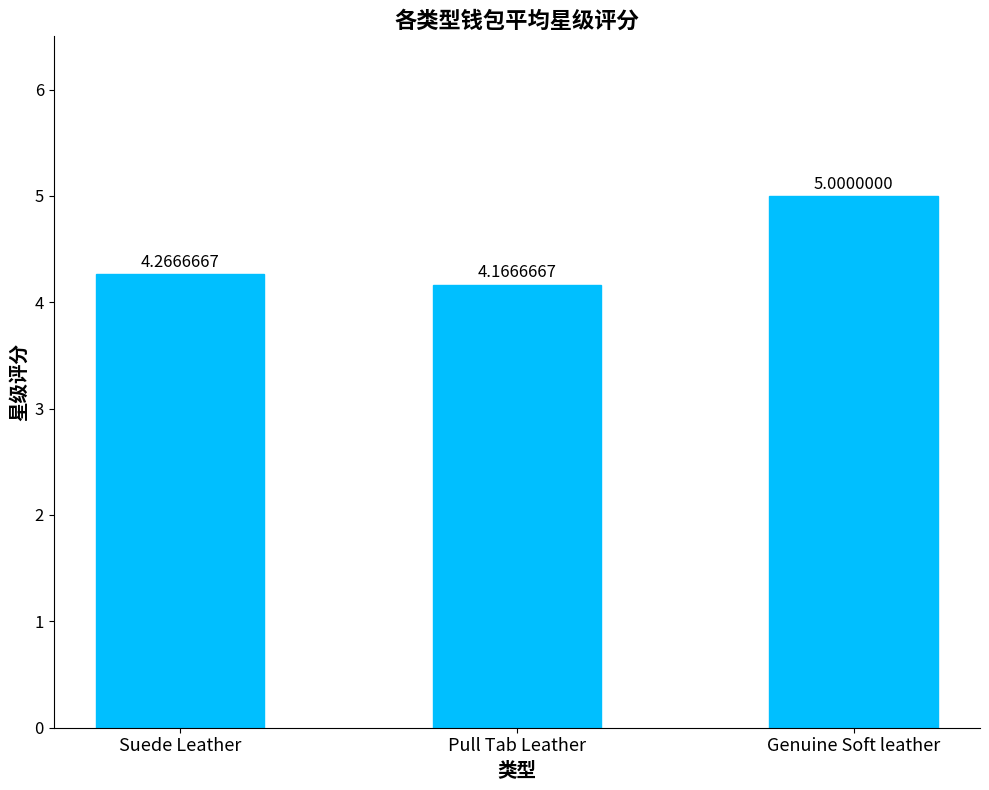

Approximately how many times larger is the value at Genuine Soft leather compared to Suede Leather?

1.2